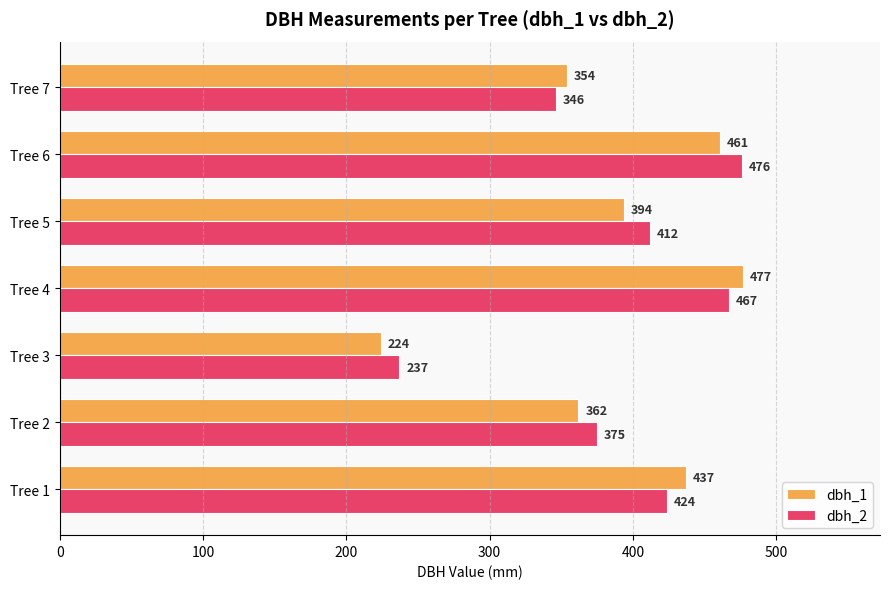

List the labels in order of dbh_1 value, smallest first.

Tree 3, Tree 7, Tree 2, Tree 5, Tree 1, Tree 6, Tree 4